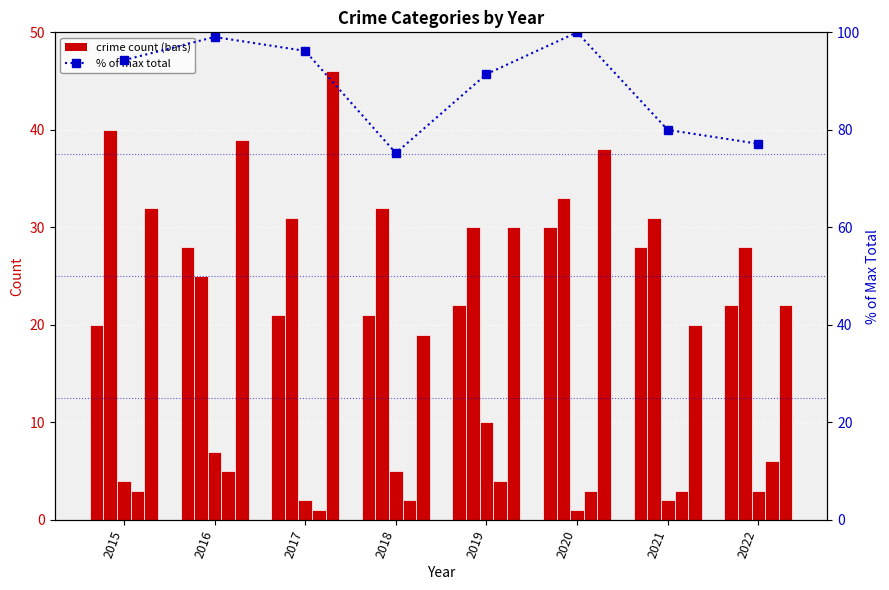

Which series has the widest spread of values?

Robbery